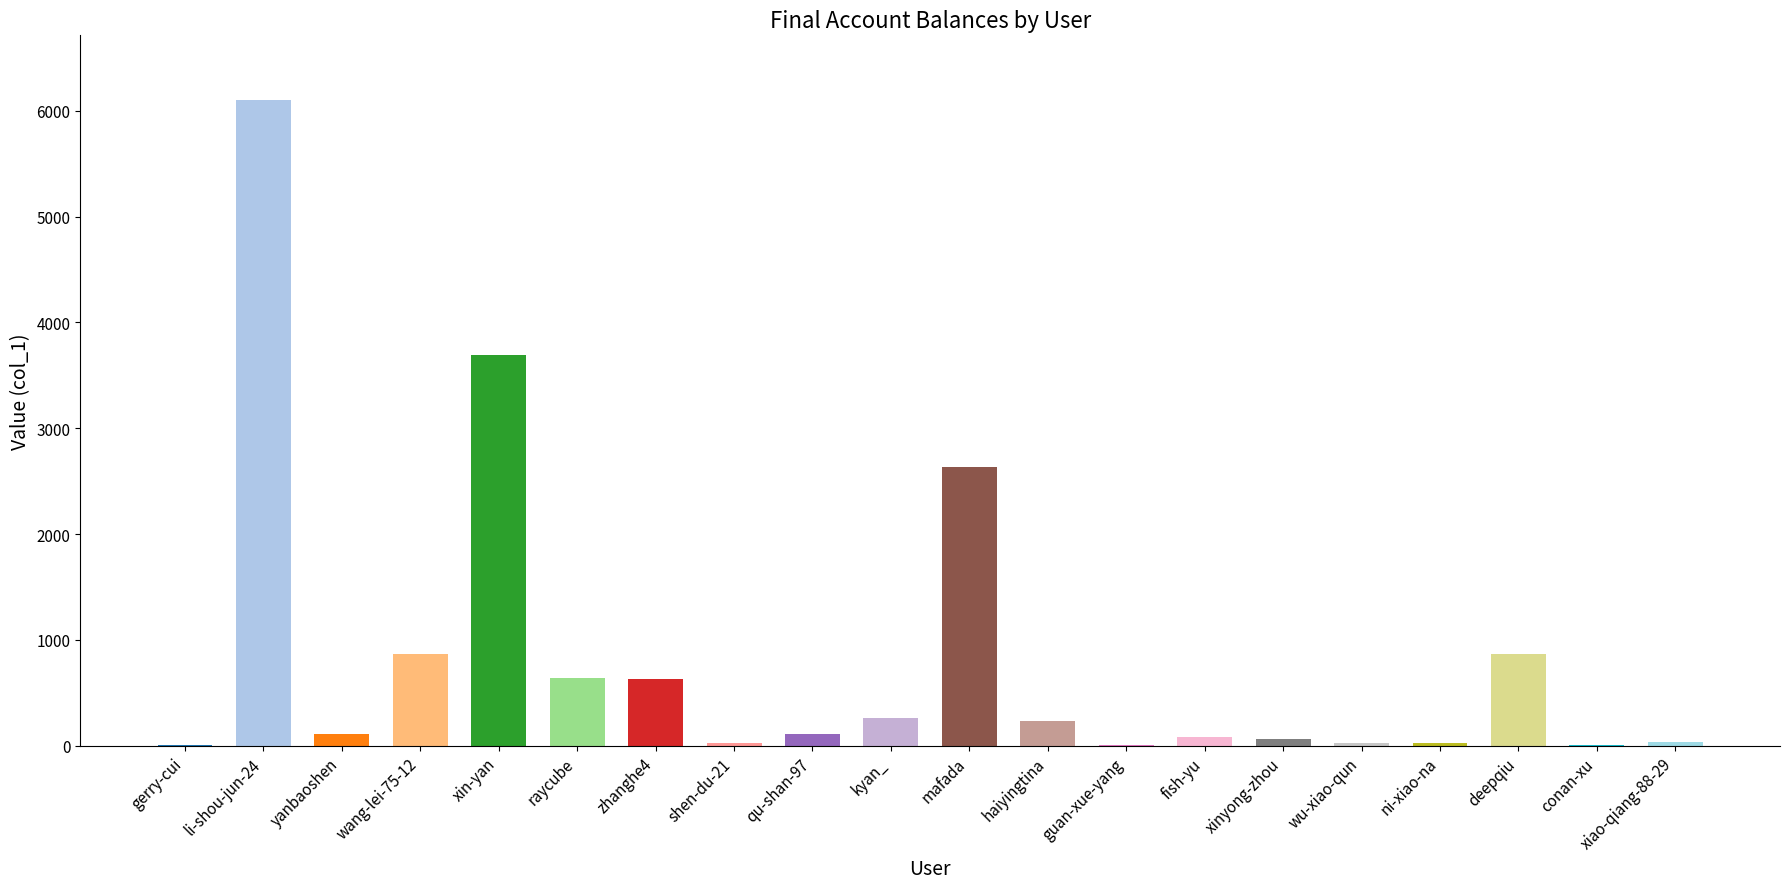

Count the number of data series in this chart.

1